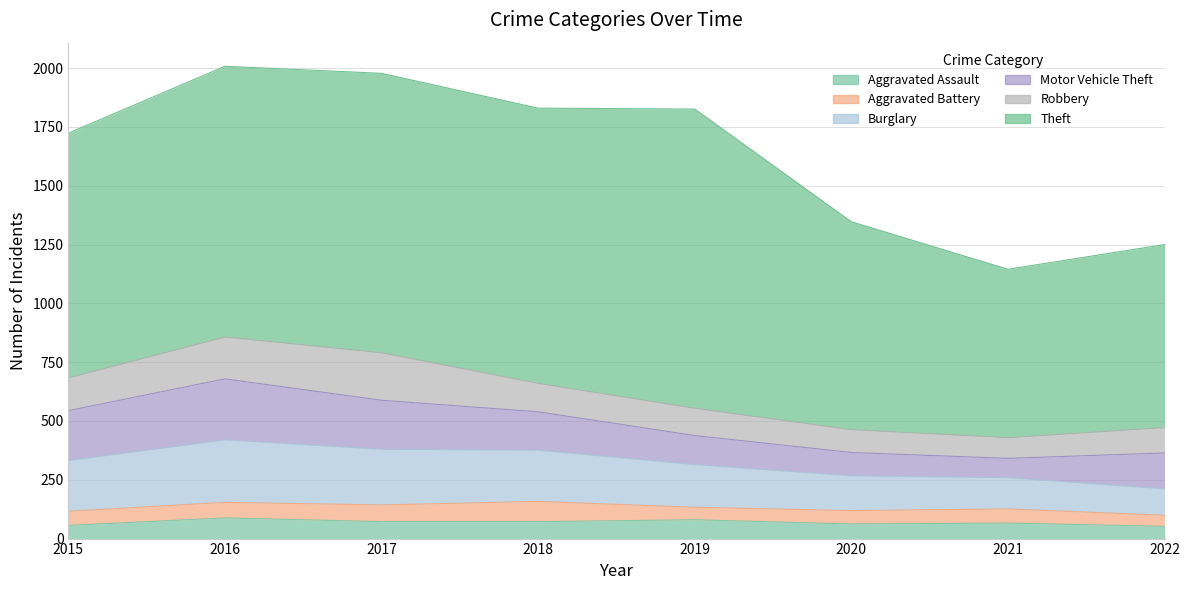

Where does the Theft series first go above 1151?

2017